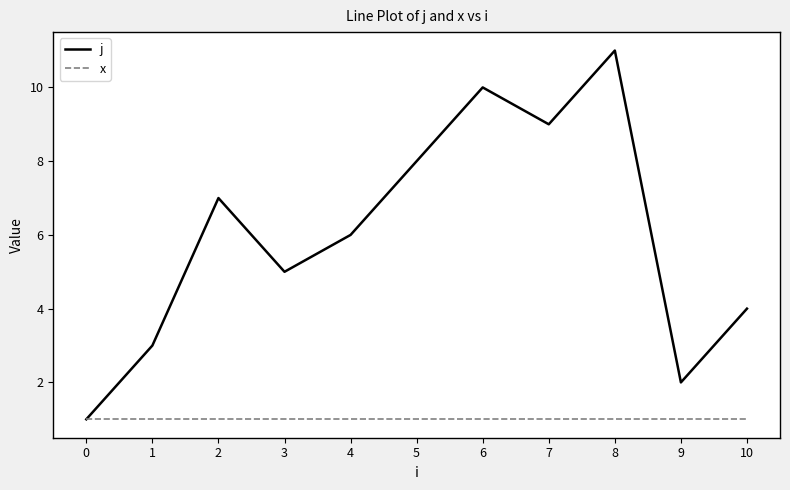

At which category is the sum across all series the highest?

8